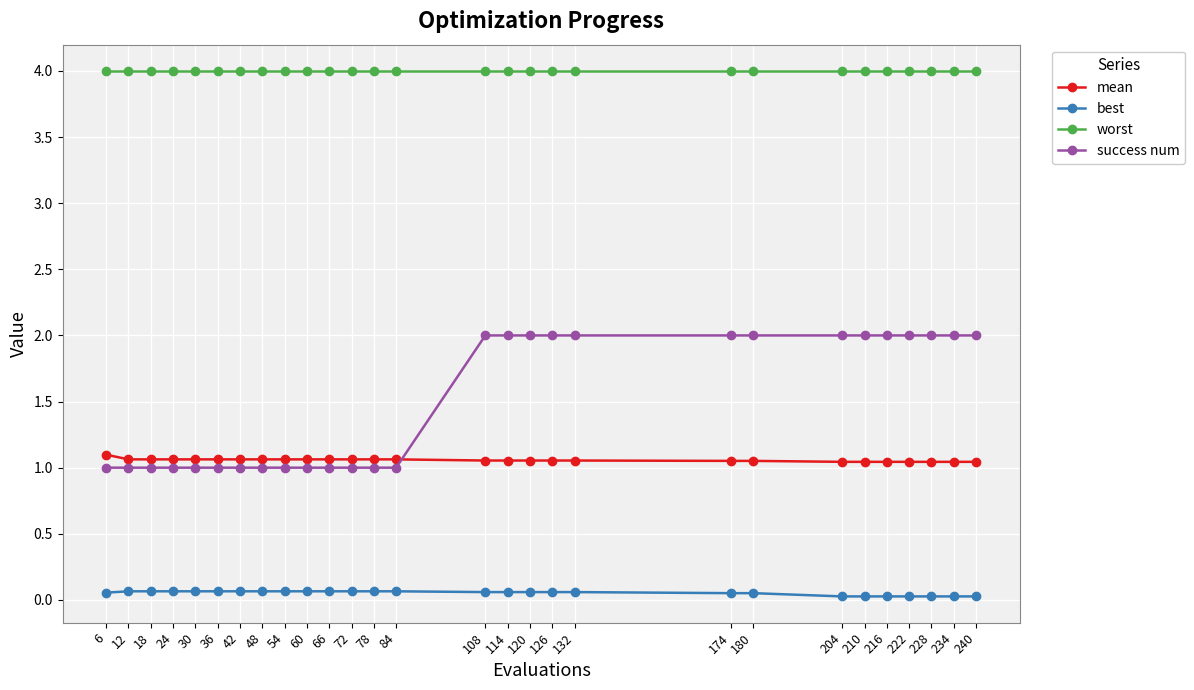

Rank the series at 174 from lowest to highest value.

best, mean, success num, worst